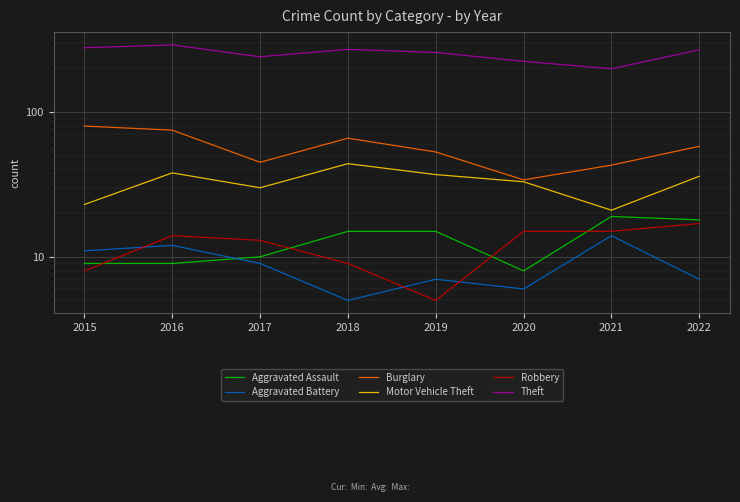

At which label does Burglary first exceed 58?

2015